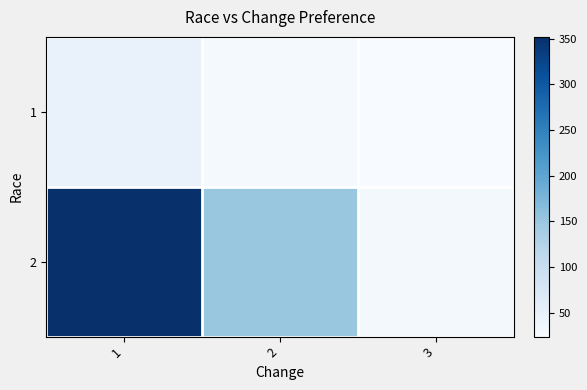

What is the smallest value displayed?

24